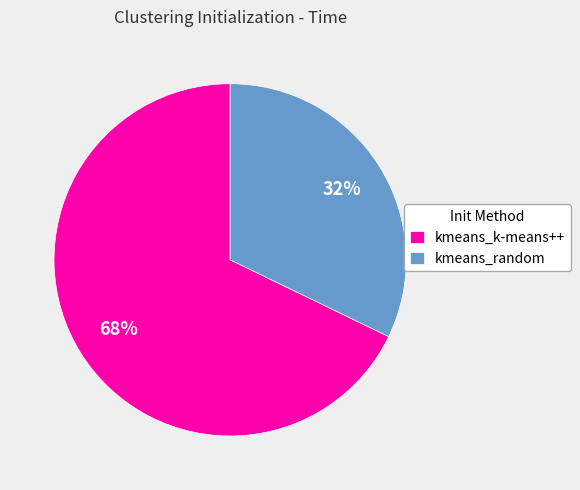

Does any single category account for the majority?

Yes